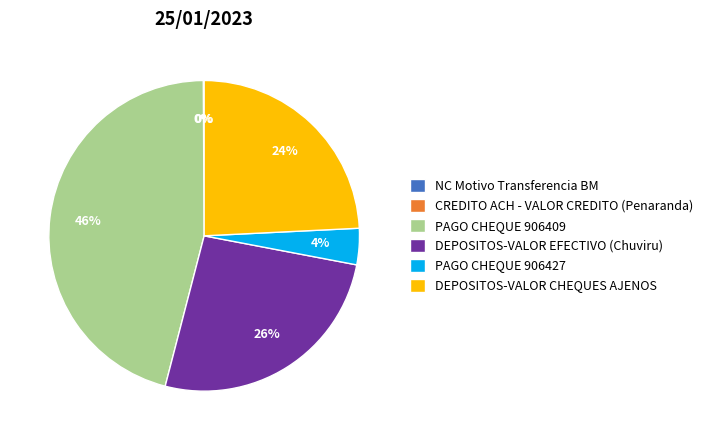

True or false: PAGO CHEQUE 906409 accounts for 39% of the total.

False